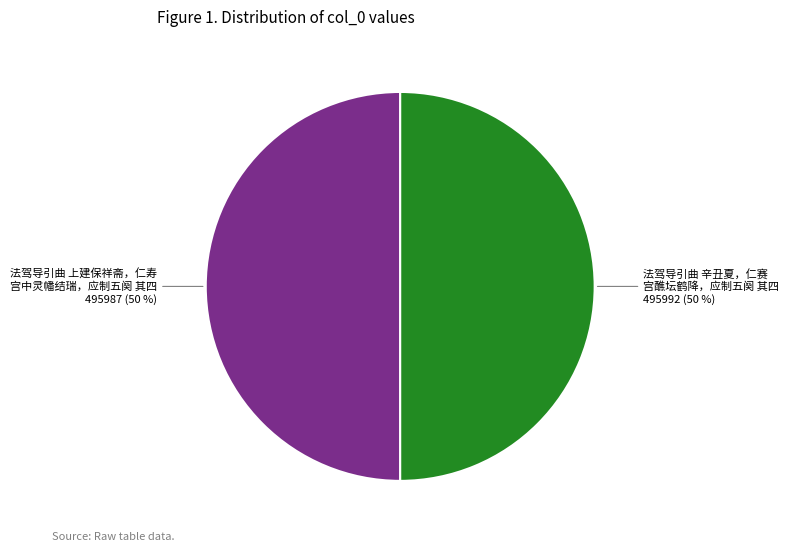

To the nearest percent, what is the average slice percentage?

50%